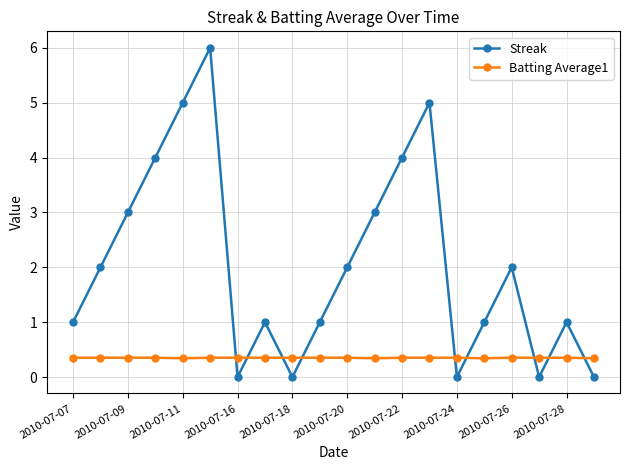

Which series has the largest range (max minus min)?

Streak